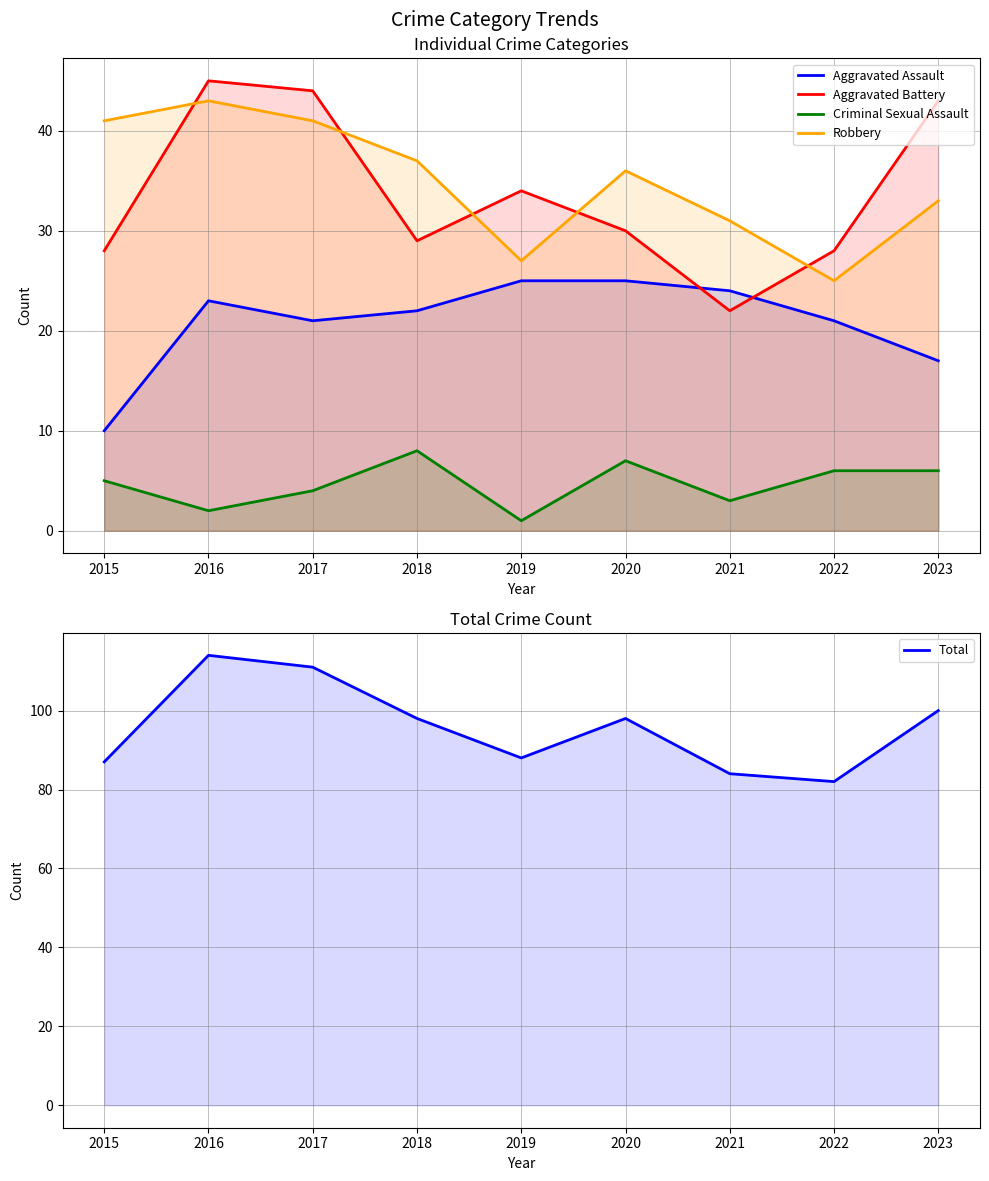

What is the spread (max minus min) of values at 2018?

90